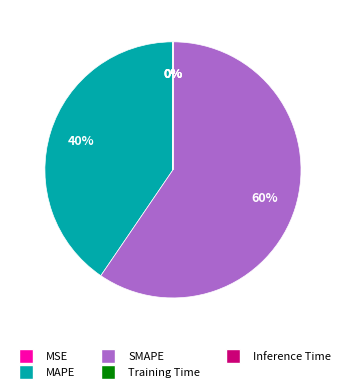

Which slice represents more than half of the pie?

SMAPE